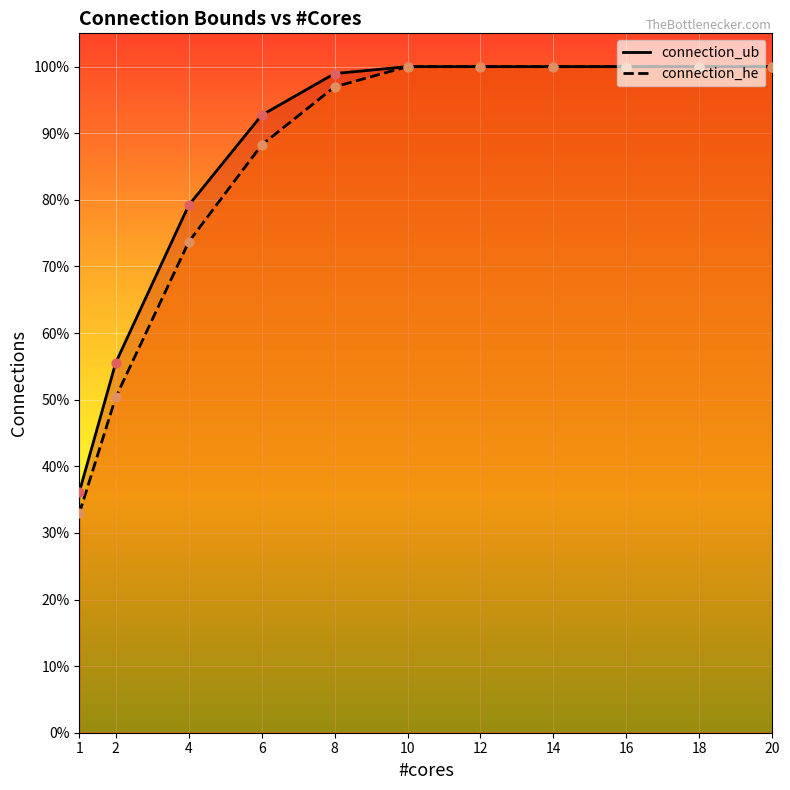

Is the value of connection_ub at 18 greater than the value of connection_he at 1?

Yes